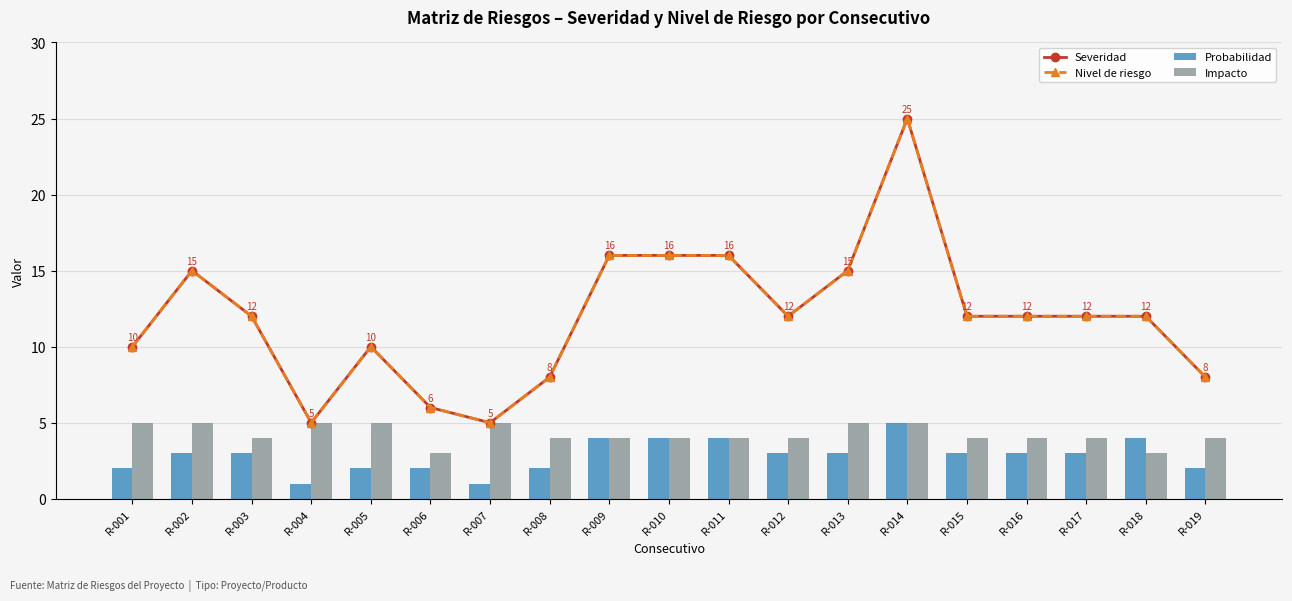

What is the smallest value displayed?

1